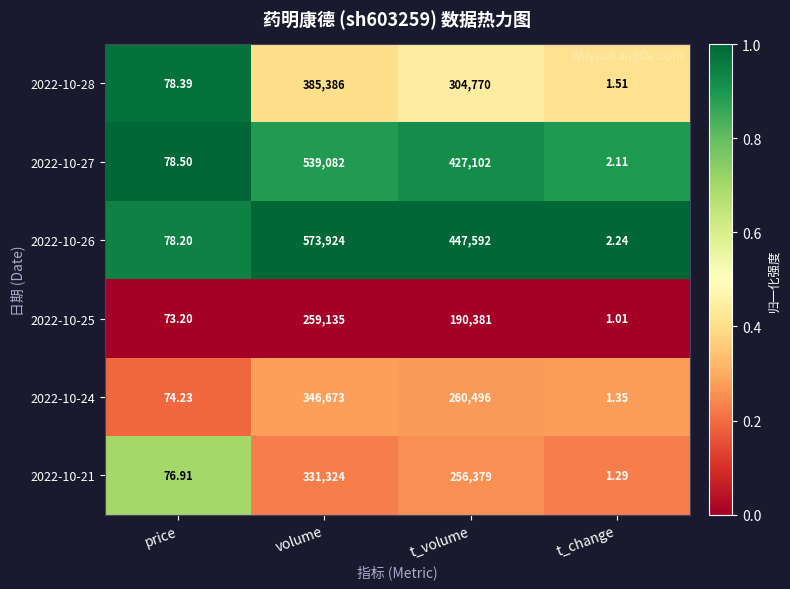

At which category does the chart reach its peak across all series?

volume